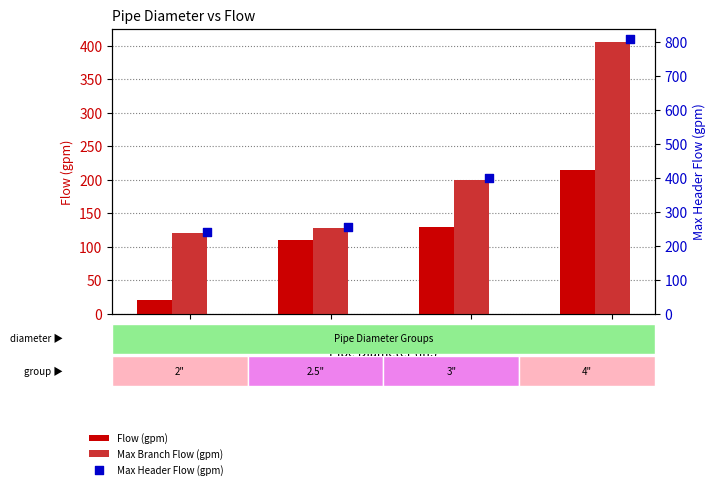

At which category is the sum across all series the highest?

4